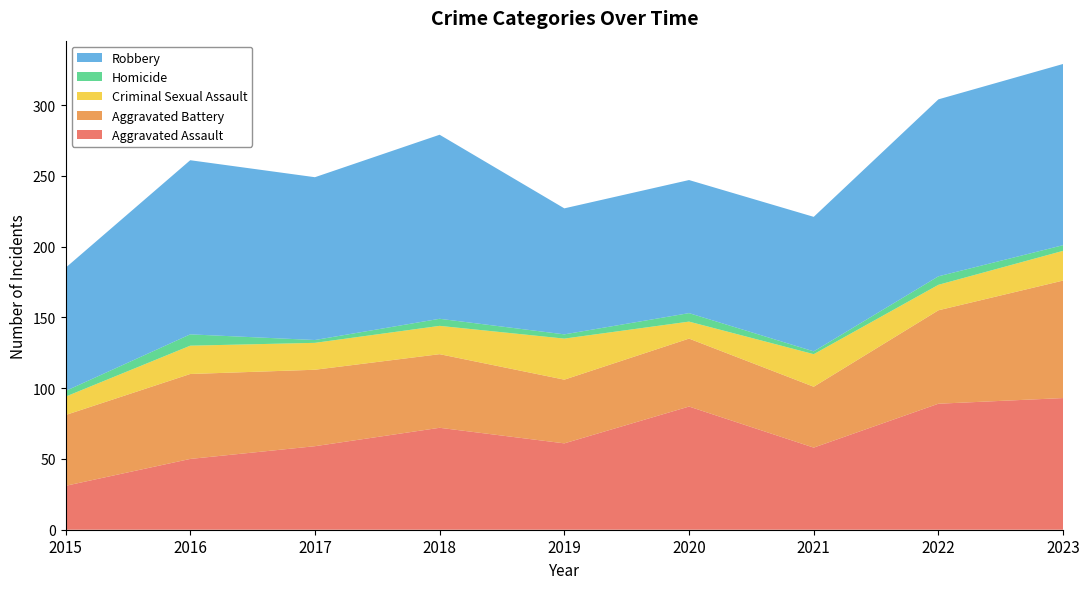

Reading left to right, what are all the values shown in this chart?

Aggravated Assault: 31	50	59	72	61	87	58	89	93
Aggravated Battery: 50	60	54	52	45	48	43	66	83
Criminal Sexual Assault: 13	20	19	20	29	12	23	18	21
Homicide: 4	8	2	5	3	6	2	6	4
Robbery: 87	123	115	130	89	94	95	125	128